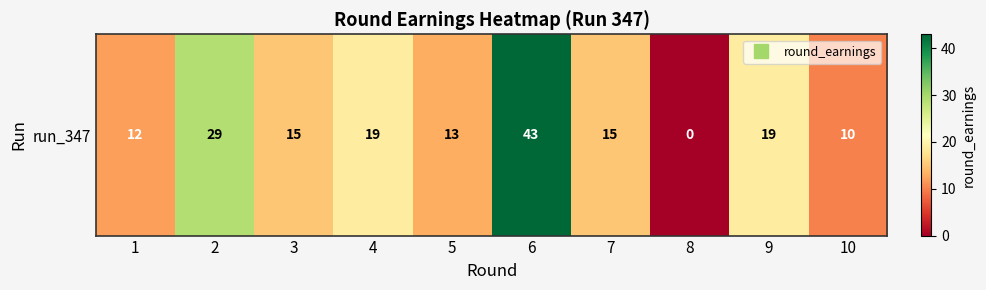

What is the difference between the maximum and second lowest values?

33